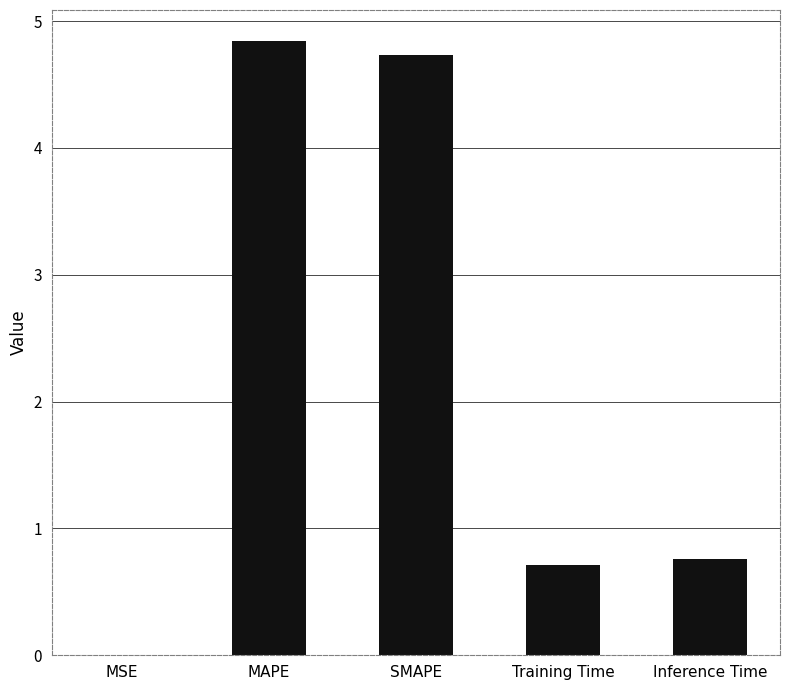

True or false: the data shows 0.0 at MSE.

True